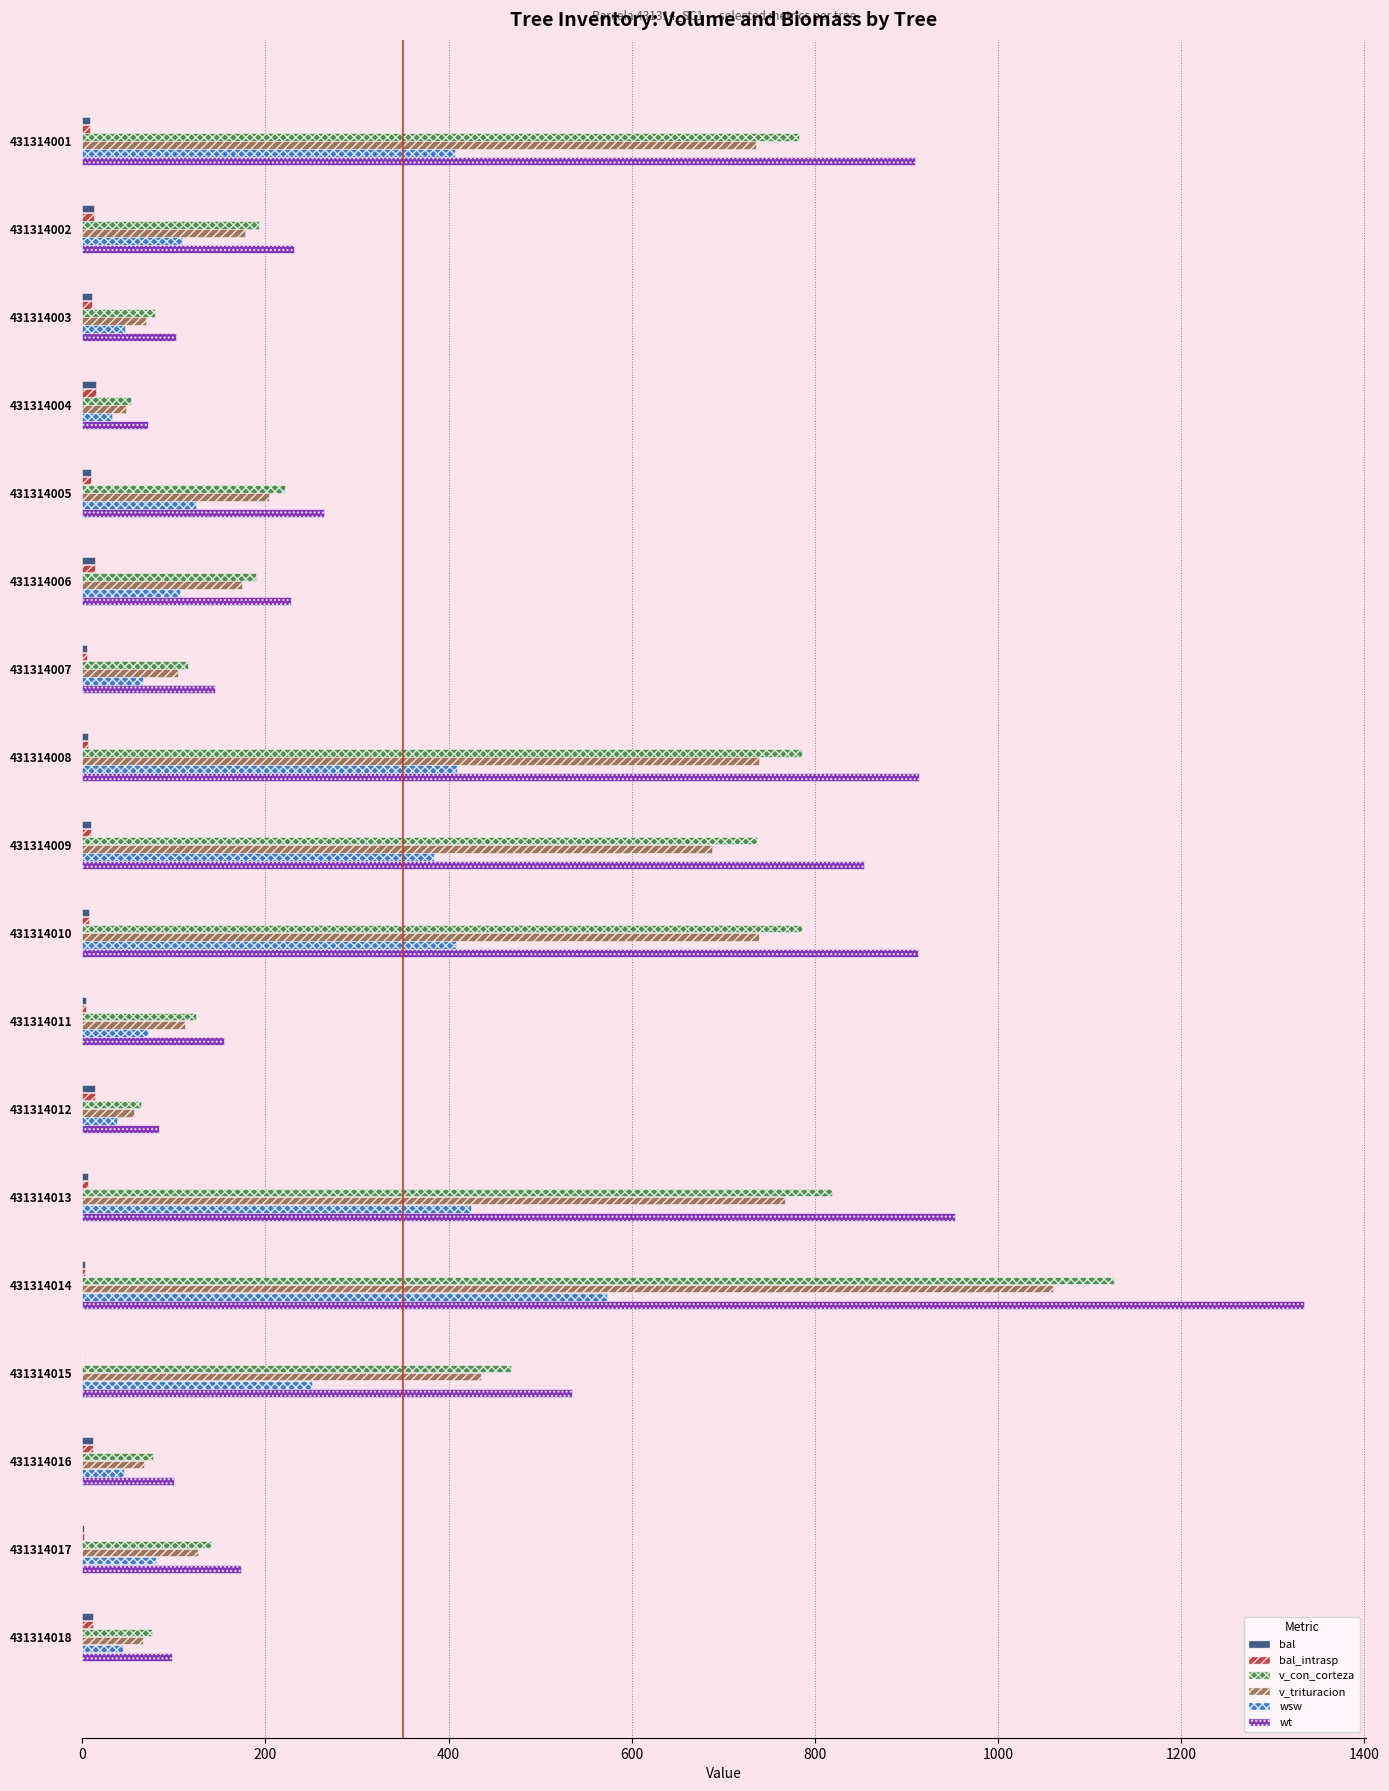

What is the sum of all bal values?

149.1